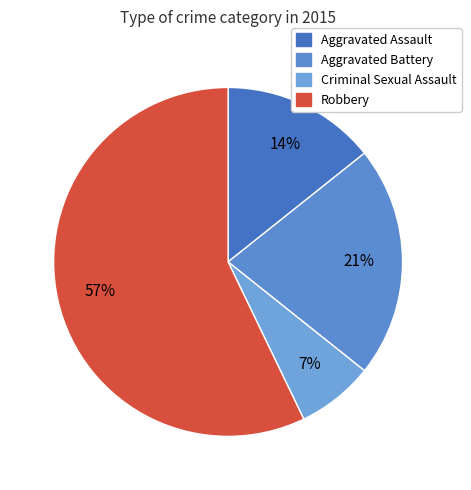

Does any single category account for the majority?

Yes